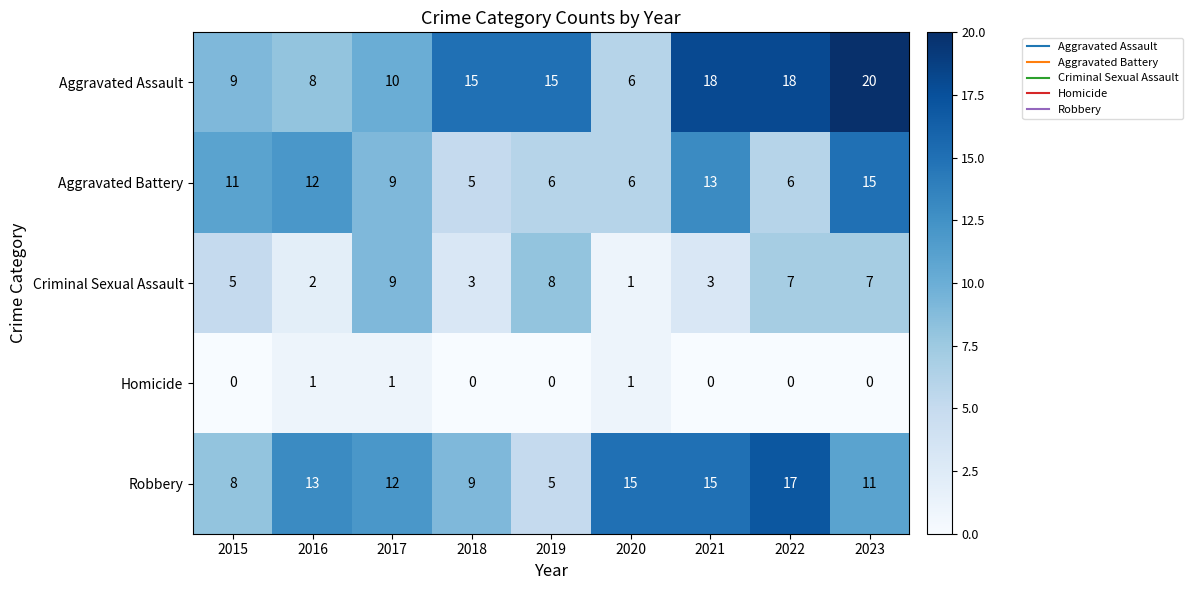

Rank the series at 2022 from lowest to highest value.

Homicide, Aggravated Battery, Criminal Sexual Assault, Robbery, Aggravated Assault